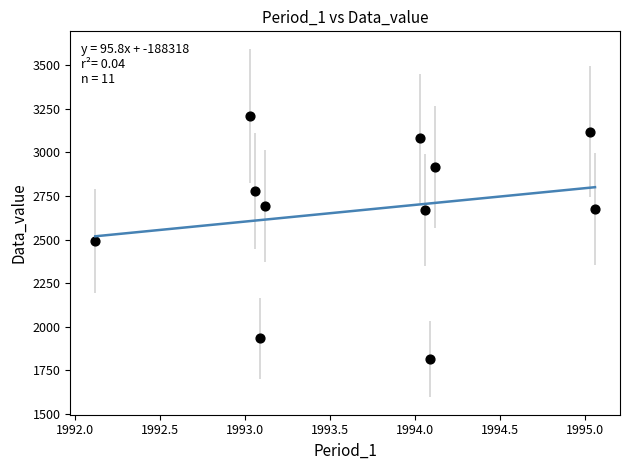

What is the average X value?

1993.7